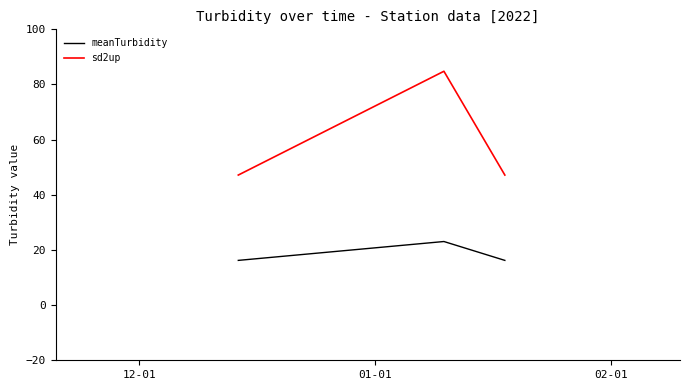

Which series has the largest range (max minus min)?

sd2up